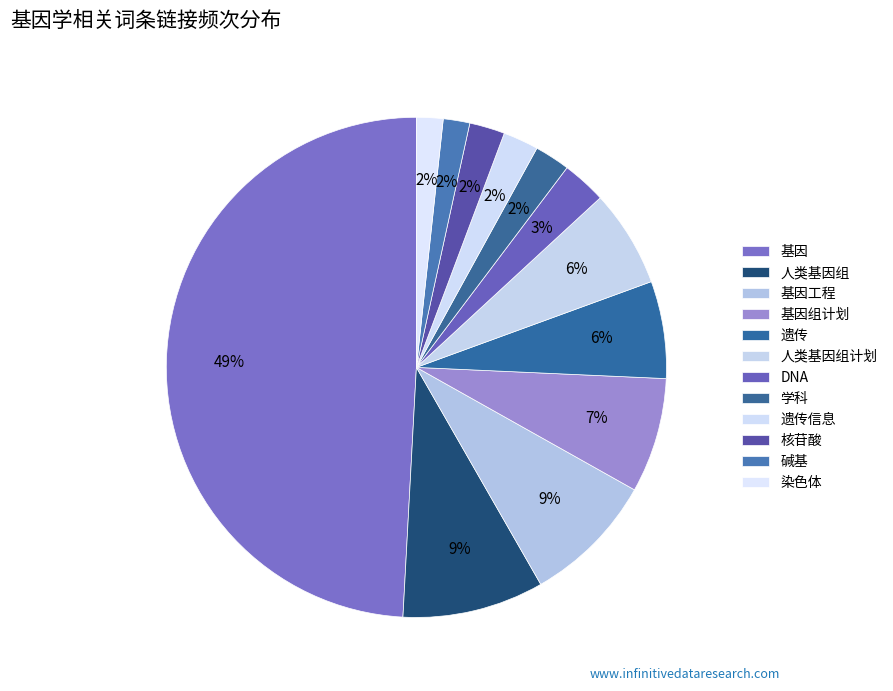

How many slices are in this pie chart?

12